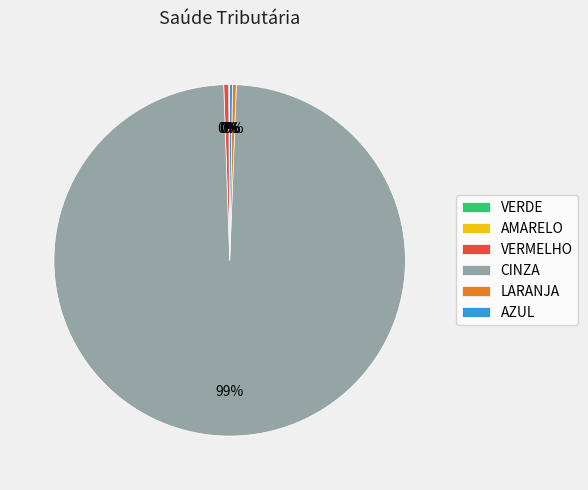

Which slice is the largest?

CINZA